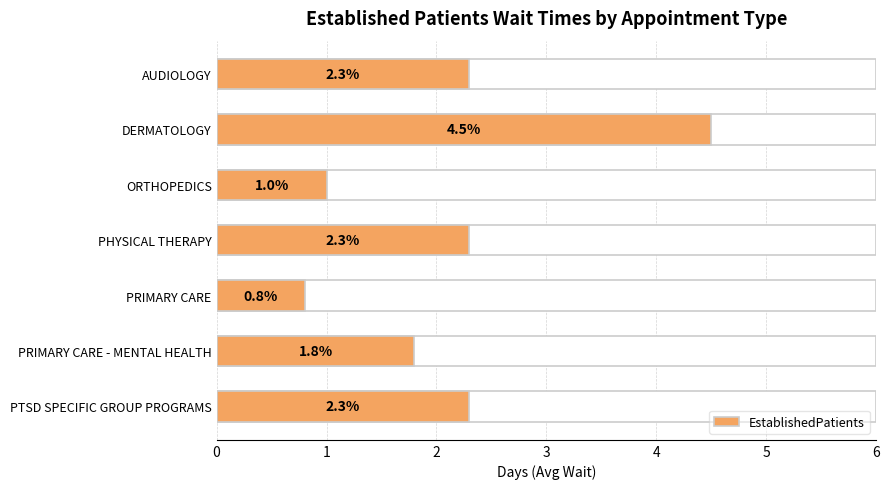

At which category does the chart reach its peak across all series?

DERMATOLOGY